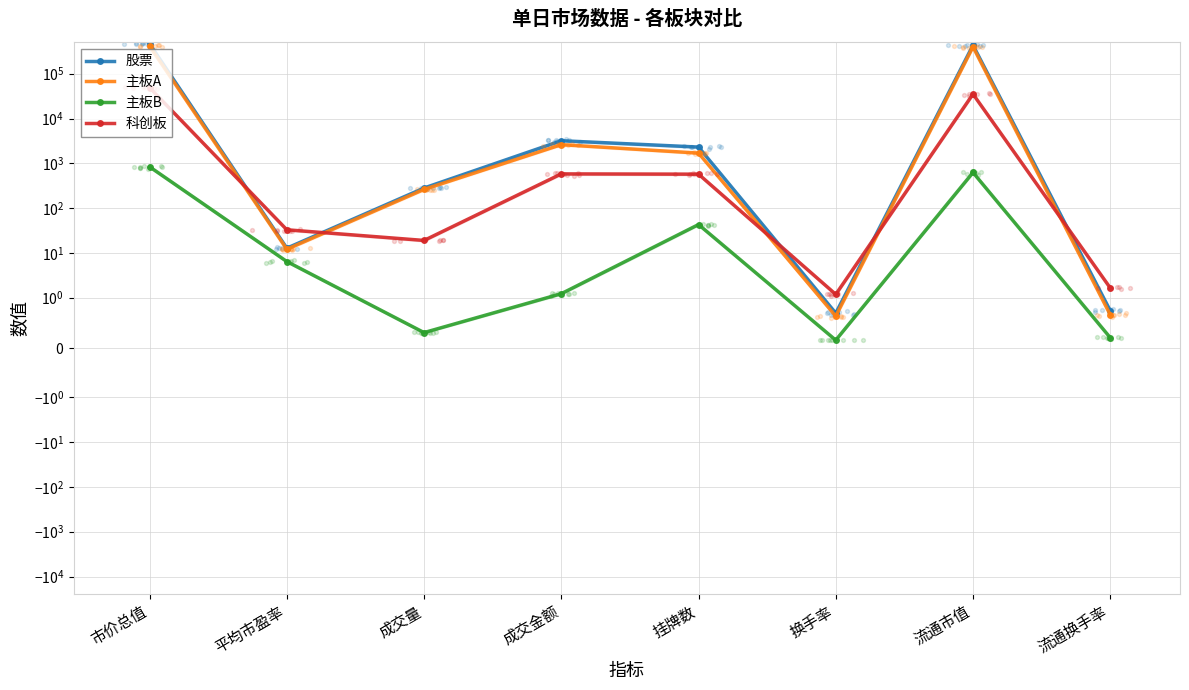

Which series reaches the minimum Y coordinate?

主板B